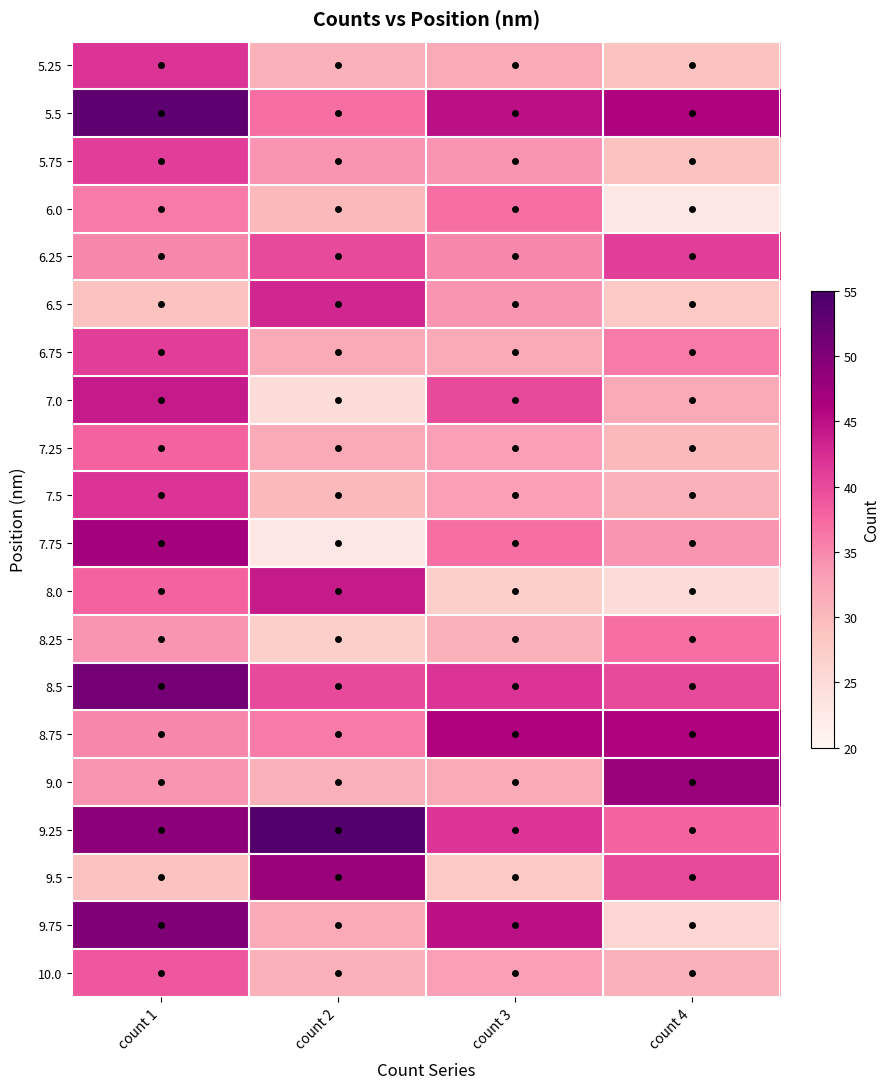

Reading left to right, extract all data points from this chart.

10.0: count 1=39	count 2=31	count 3=33	count 4=31
9.75: count 1=50	count 2=32	count 3=45	count 4=26
9.5: count 1=29	count 2=48	count 3=28	count 4=40
9.25: count 1=49	count 2=54	count 3=42	count 4=38
9.0: count 1=34	count 2=31	count 3=32	count 4=48
8.75: count 1=35	count 2=36	count 3=46	count 4=46
8.5: count 1=51	count 2=40	count 3=42	count 4=40
8.25: count 1=34	count 2=27	count 3=31	count 4=37
8.0: count 1=38	count 2=44	count 3=27	count 4=25
7.75: count 1=47	count 2=23	count 3=37	count 4=34
7.5: count 1=42	count 2=30	count 3=33	count 4=31
7.25: count 1=38	count 2=32	count 3=33	count 4=30
7.0: count 1=44	count 2=25	count 3=40	count 4=32
6.75: count 1=41	count 2=32	count 3=32	count 4=36
6.5: count 1=29	count 2=43	count 3=34	count 4=28
6.25: count 1=35	count 2=40	count 3=35	count 4=41
6.0: count 1=36	count 2=30	count 3=37	count 4=23
5.75: count 1=41	count 2=34	count 3=34	count 4=29
5.5: count 1=53	count 2=37	count 3=45	count 4=46
5.25: count 1=42	count 2=31	count 3=32	count 4=29